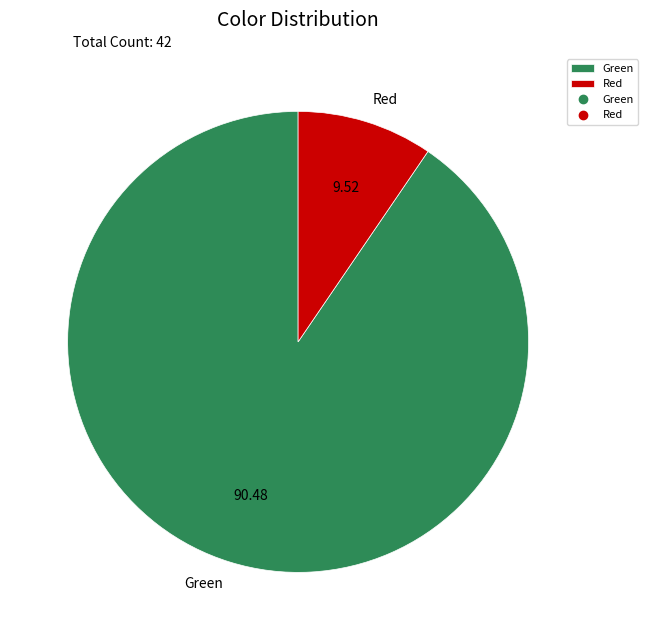

Does any single category account for the majority?

Yes